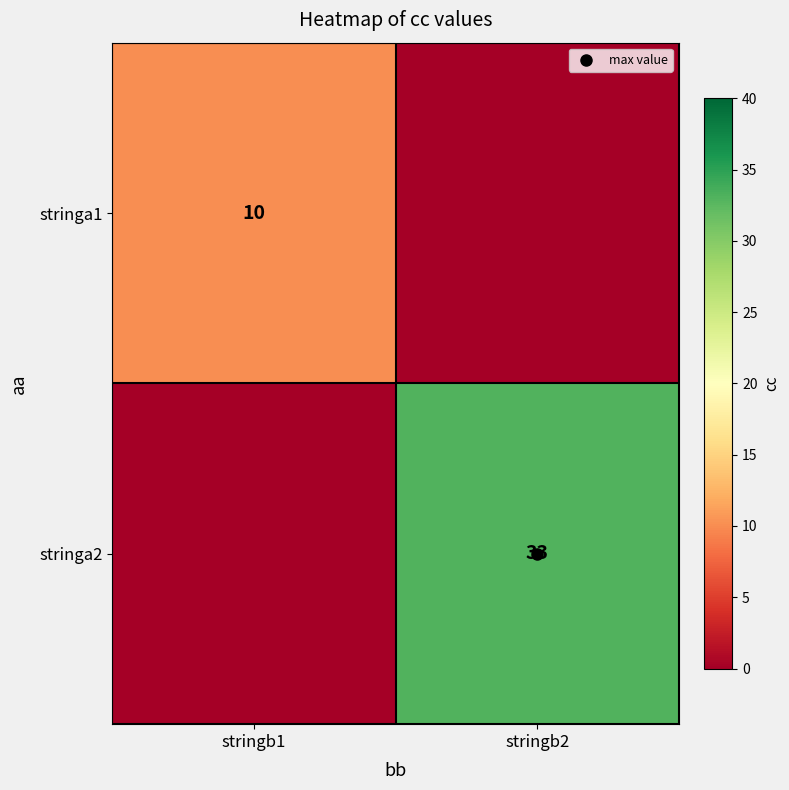

How many stringa1 values are between 0 and 10?

2